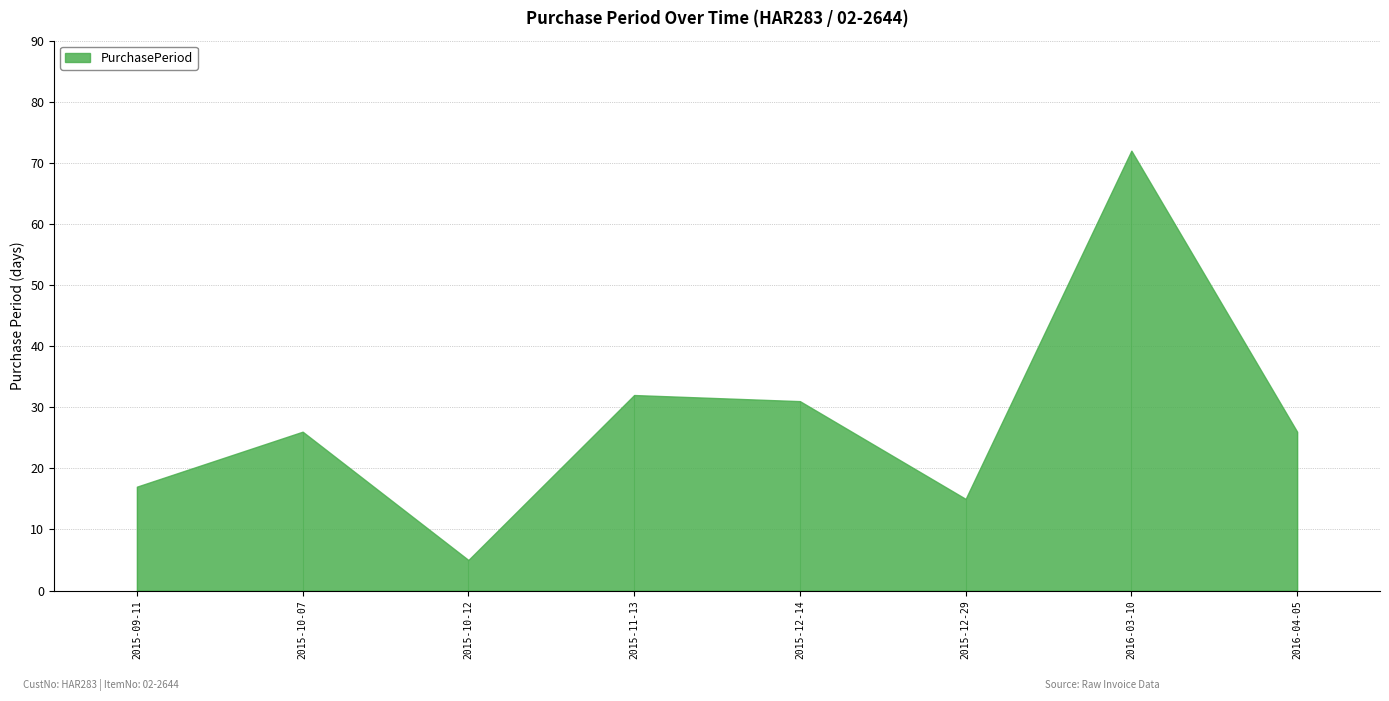

How many categories are shown in the chart?

8